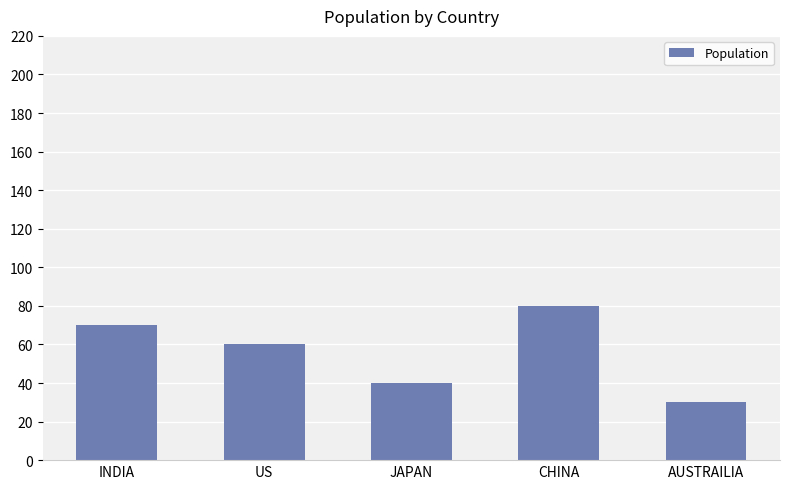

How many values are between 40 and 70?

3